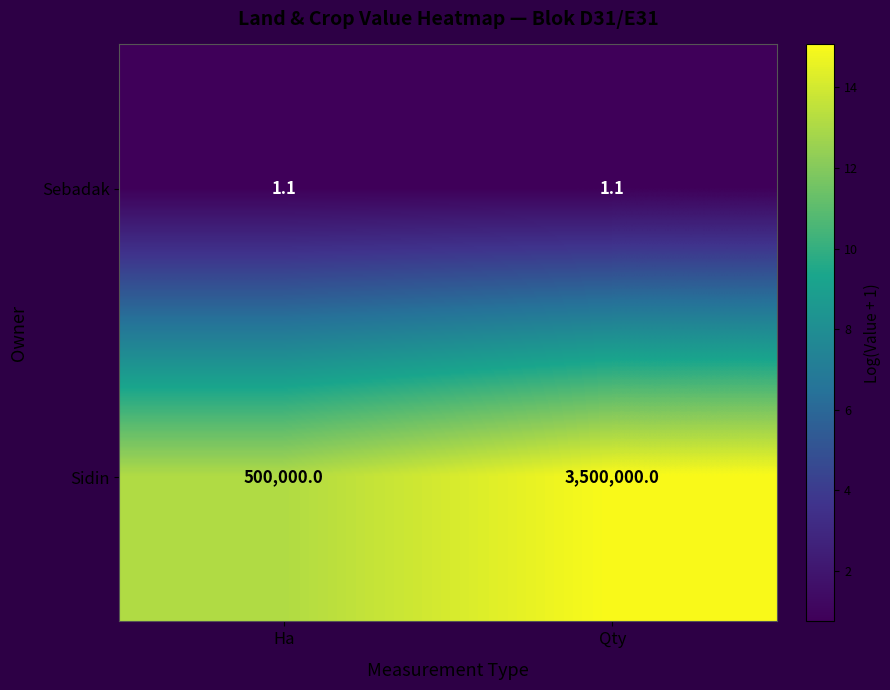

The value of Sidin at Ha is 777897.2. True or false?

False